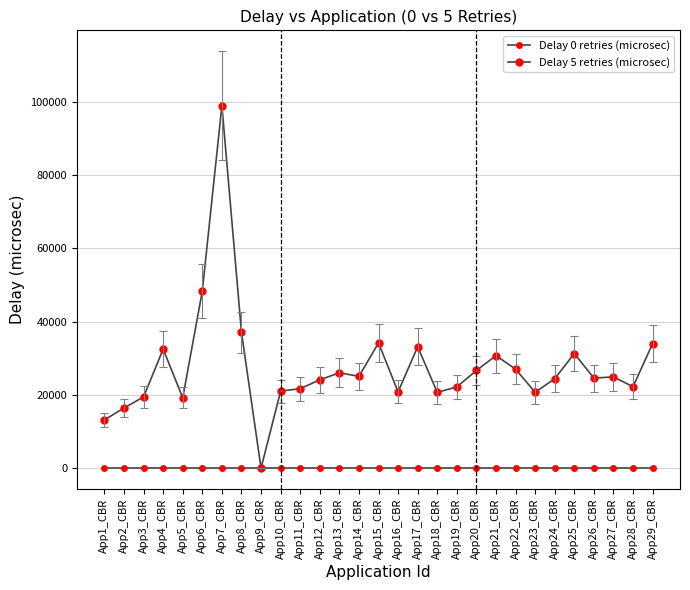

Rank the series at App10_CBR from lowest to highest value.

Delay 0 retries (microsec), Delay 5 retries (microsec)